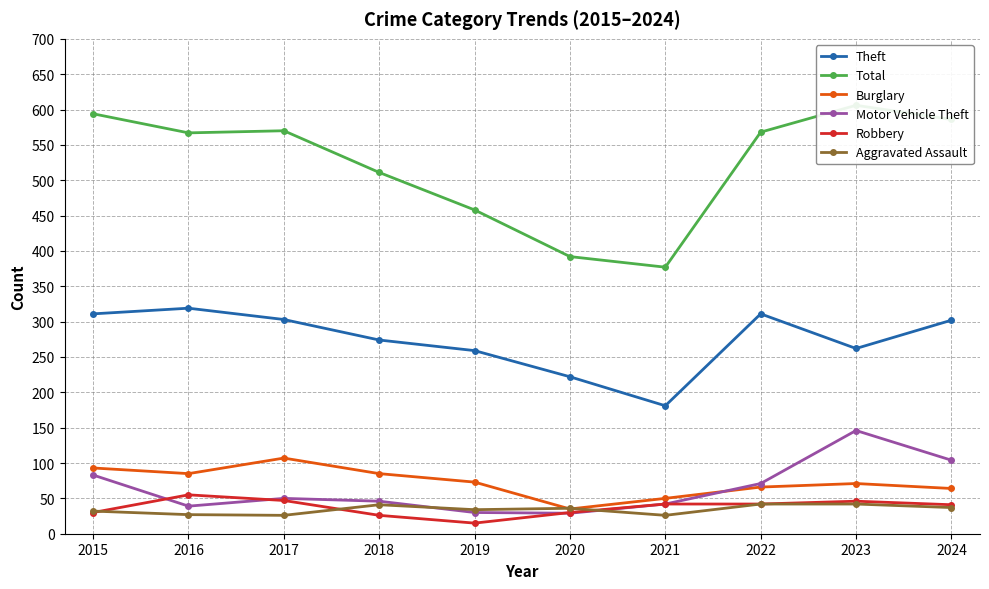

Reading right to left, what are all the values shown in this chart?

Theft: 2024=302	2023=262	2022=311	2021=181	2020=222	2019=259	2018=274	2017=303	2016=319	2015=311
Total: 2024=586	2023=606	2022=568	2021=377	2020=392	2019=458	2018=511	2017=570	2016=567	2015=594
Burglary: 2024=64	2023=71	2022=66	2021=50	2020=35	2019=73	2018=85	2017=107	2016=85	2015=93
Motor Vehicle Theft: 2024=104	2023=146	2022=71	2021=42	2020=29	2019=30	2018=46	2017=50	2016=39	2015=83
Robbery: 2024=41	2023=46	2022=42	2021=42	2020=30	2019=15	2018=26	2017=47	2016=55	2015=30
Aggravated Assault: 2024=37	2023=42	2022=42	2021=26	2020=36	2019=34	2018=41	2017=26	2016=27	2015=32